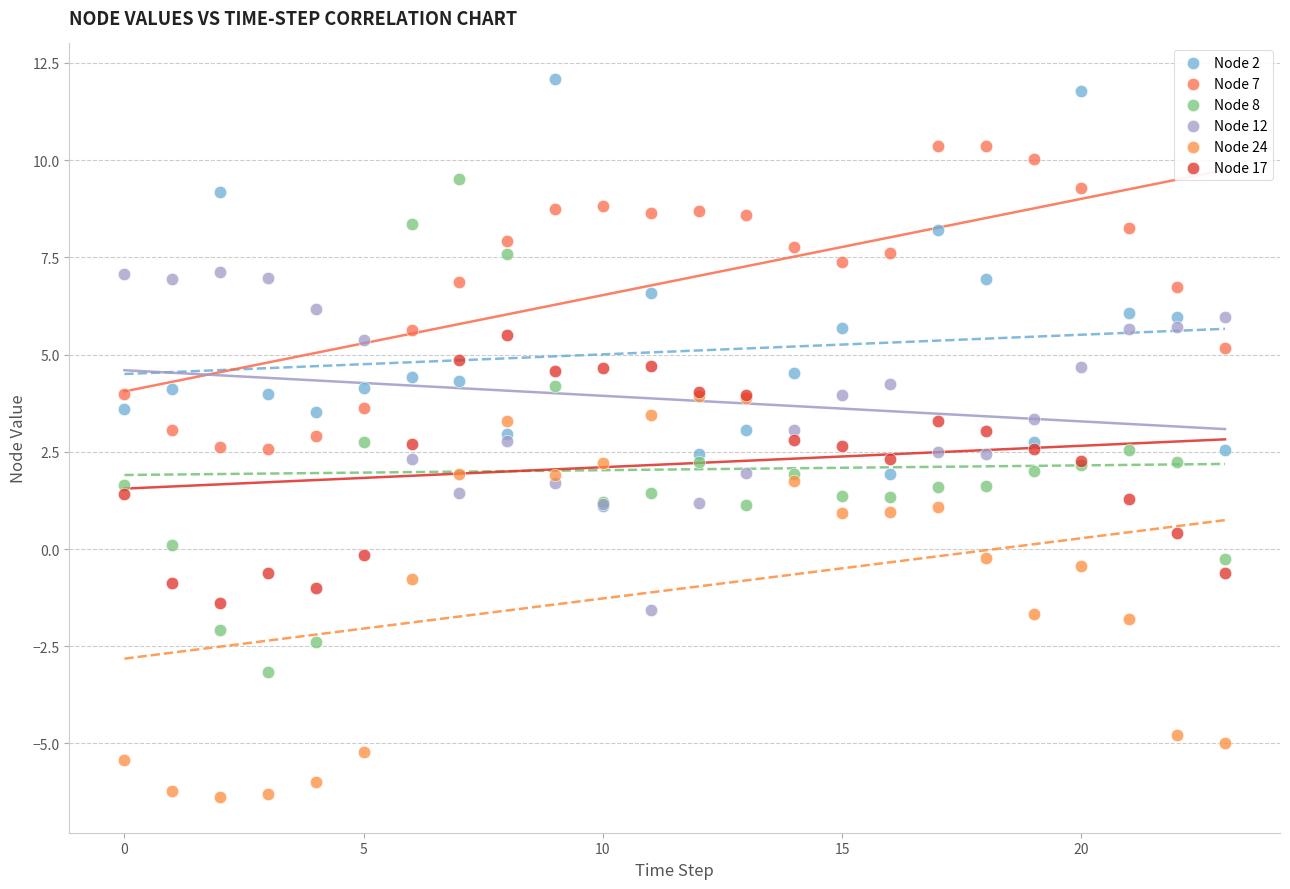

Which series has the largest Y range (max minus min)?

Node 8